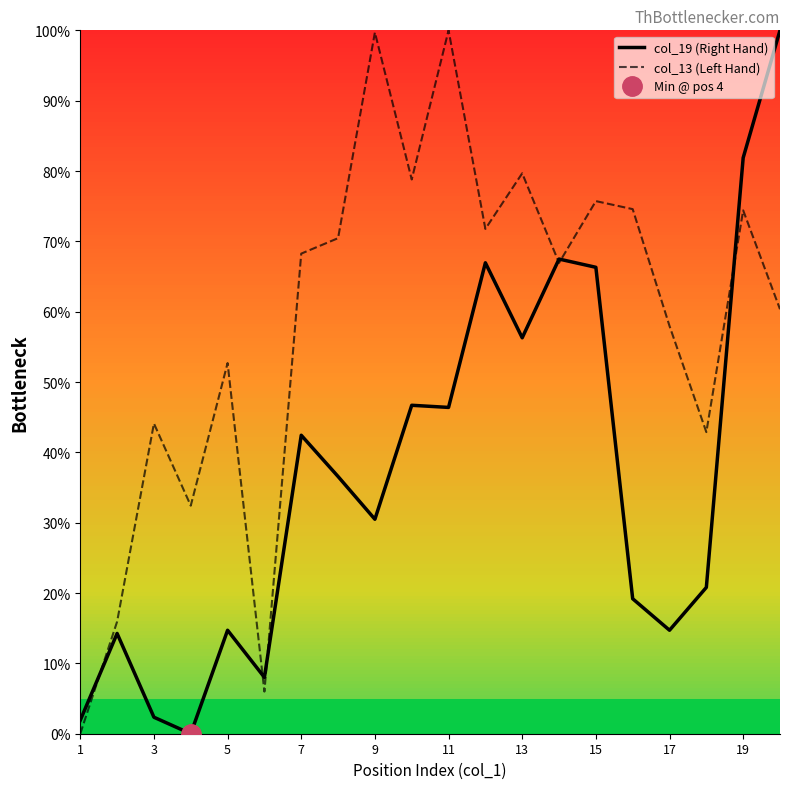

The value of col_19 (Right Hand) at 19 is 159.3. True or false?

False